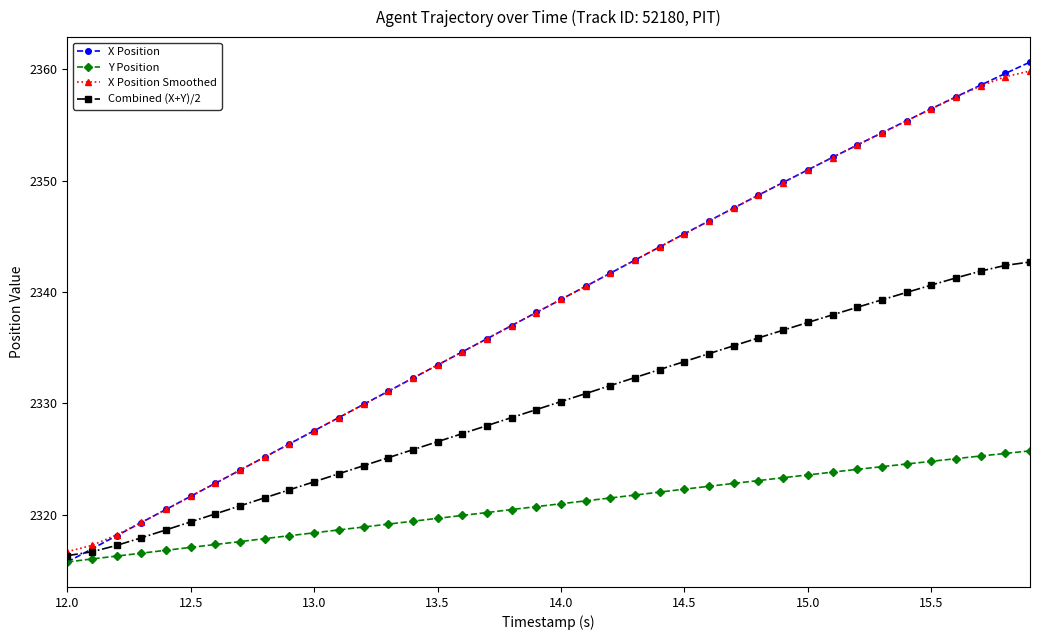

True or false: X Position has more than 2 interior local peaks.

False